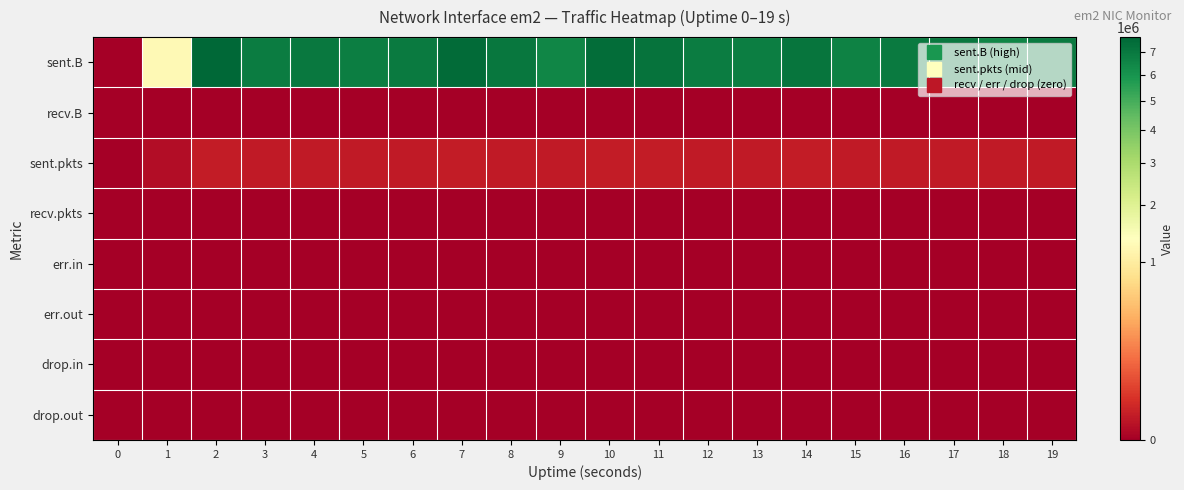

Between 7 and 19, which series saw the biggest shift?

sent.B